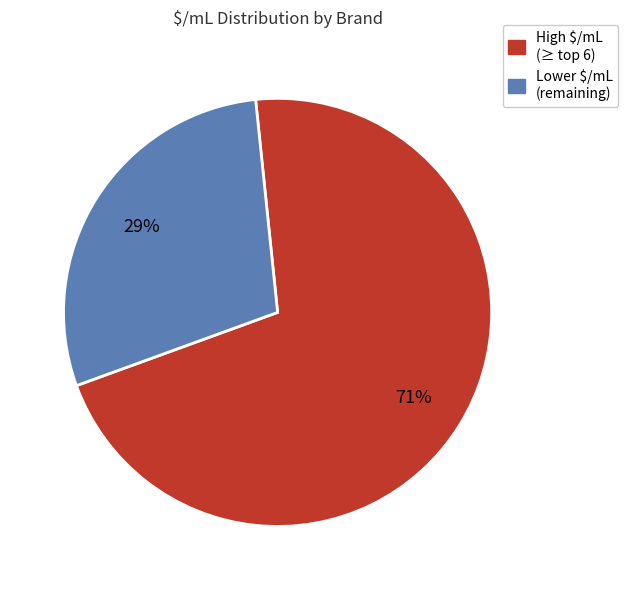

Does any single category account for the majority?

Yes